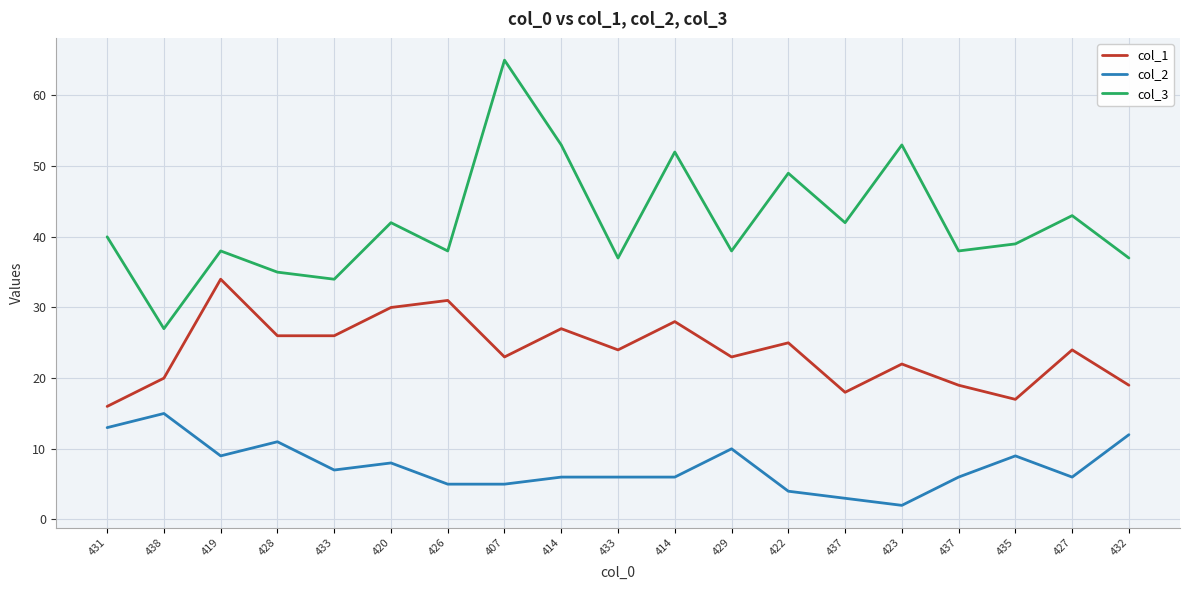

Reading left to right, extract all data points from this chart.

col_1: 16	20	34	26	26	30	31	23	27	24	28	23	25	18	22	19	17	24	19
col_2: 13	15	9	11	7	8	5	5	6	6	6	10	4	3	2	6	9	6	12
col_3: 40	27	38	35	34	42	38	65	53	37	52	38	49	42	53	38	39	43	37